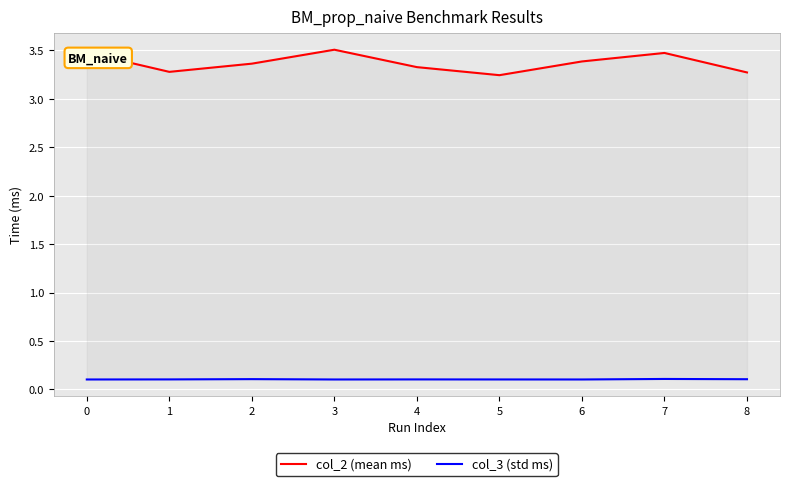

What are all the series names shown in the legend?

col_2 (mean ms), col_3 (std ms)